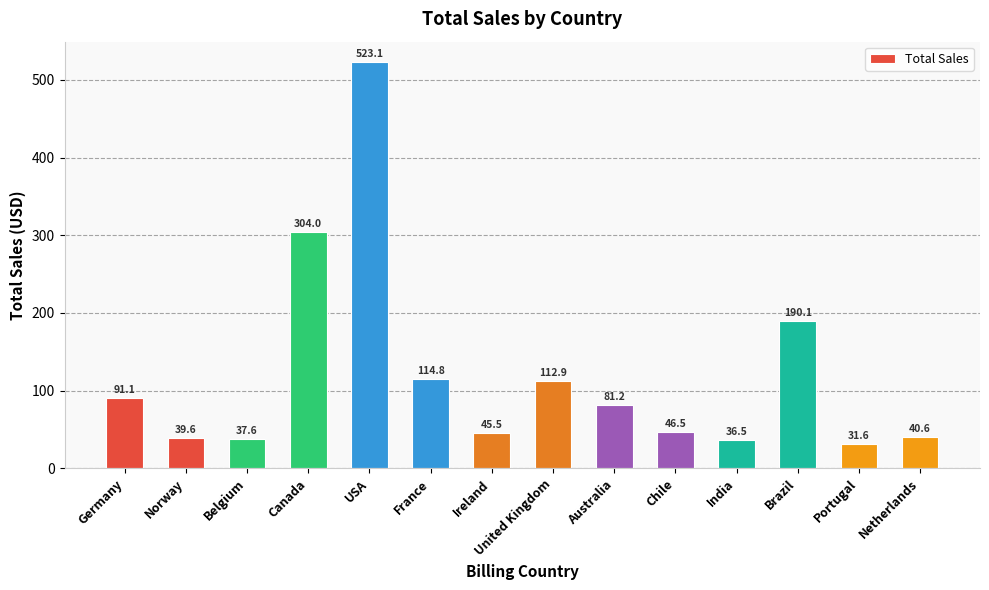

How many bars are there in total?

14